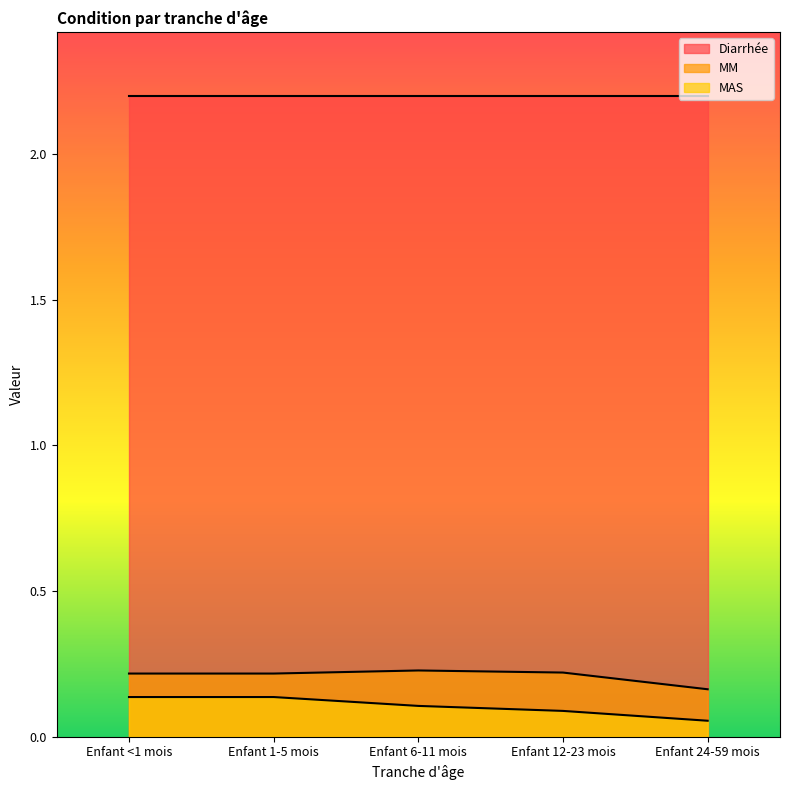

What is the label of the 4th point from the right?

Enfant 1-5 mois